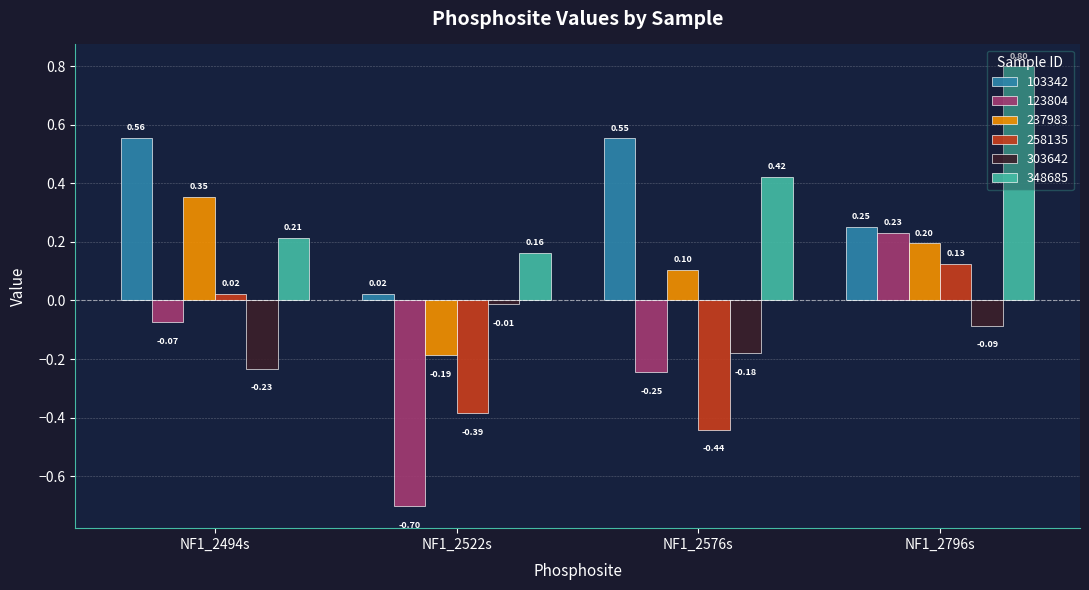

What is the difference between the maximum and minimum values in the 123804 series?

0.9